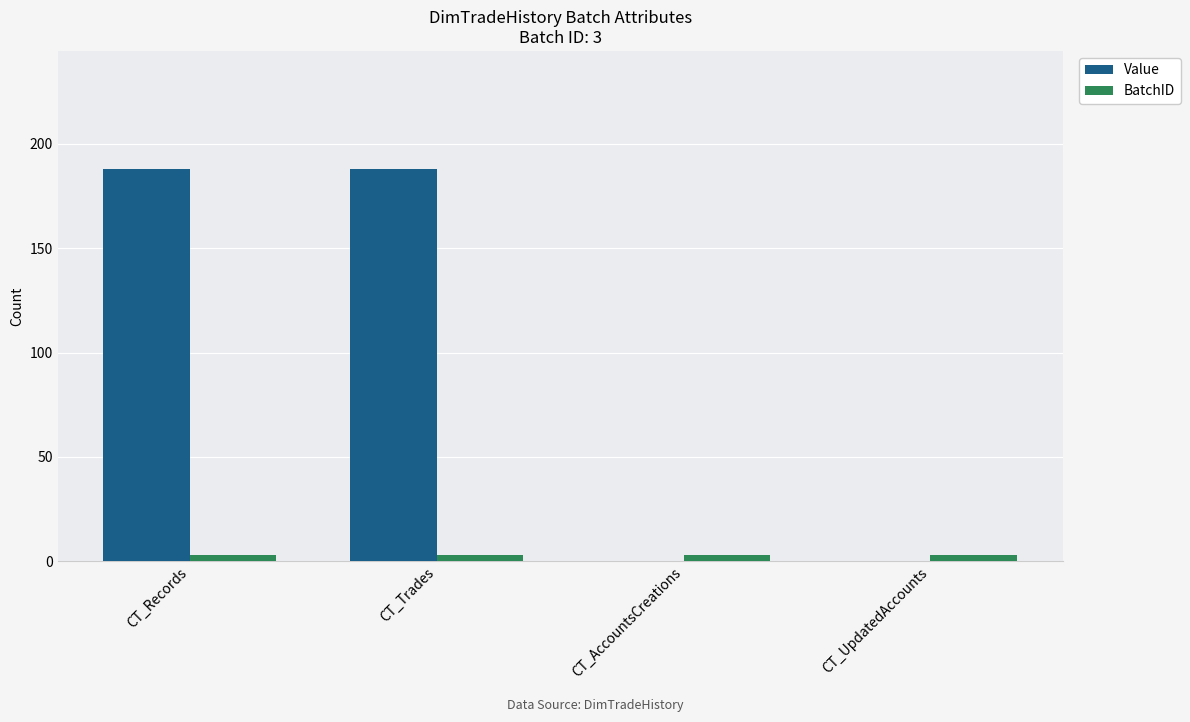

Which series changed the most between CT_Trades and CT_UpdatedAccounts?

Value